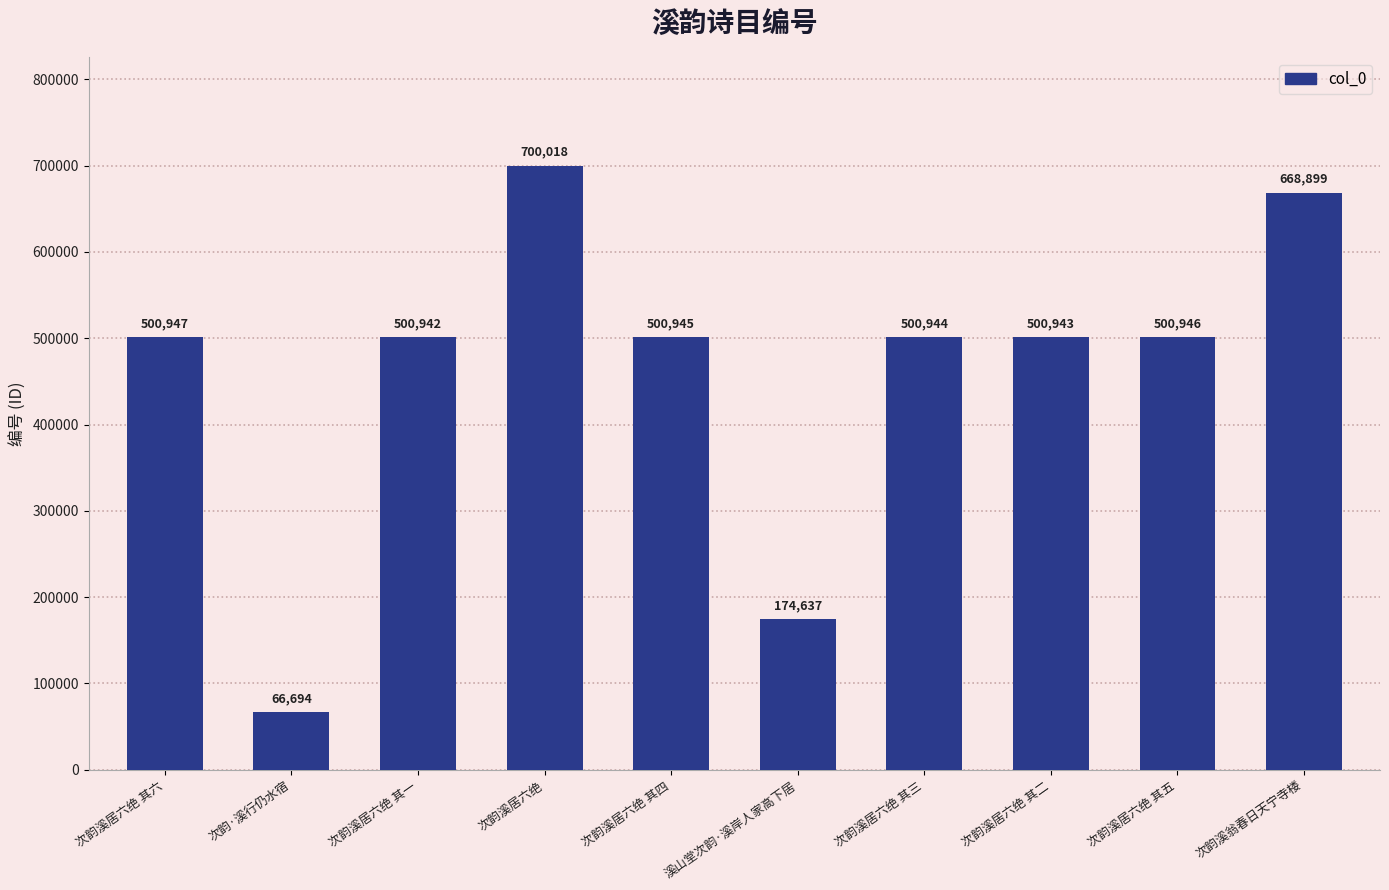

Is it true that the value at 溪山堂次韵·溪岸人家高下居 is 174637?

True